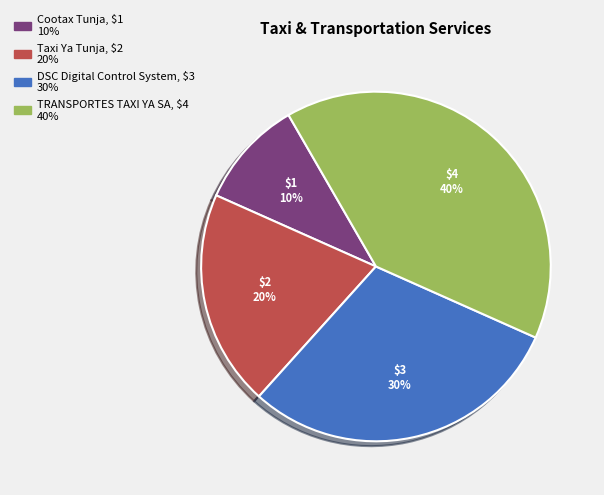

Does TRANSPORTES TAXI YA SA represent more than half of the total?

No